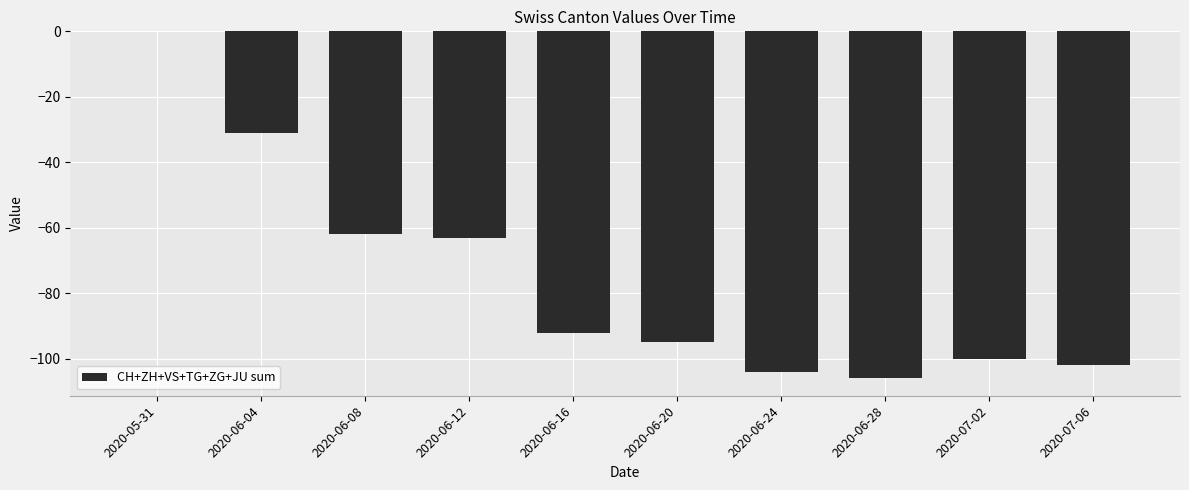

Which label corresponds to the largest value in the chart?

2020-05-31